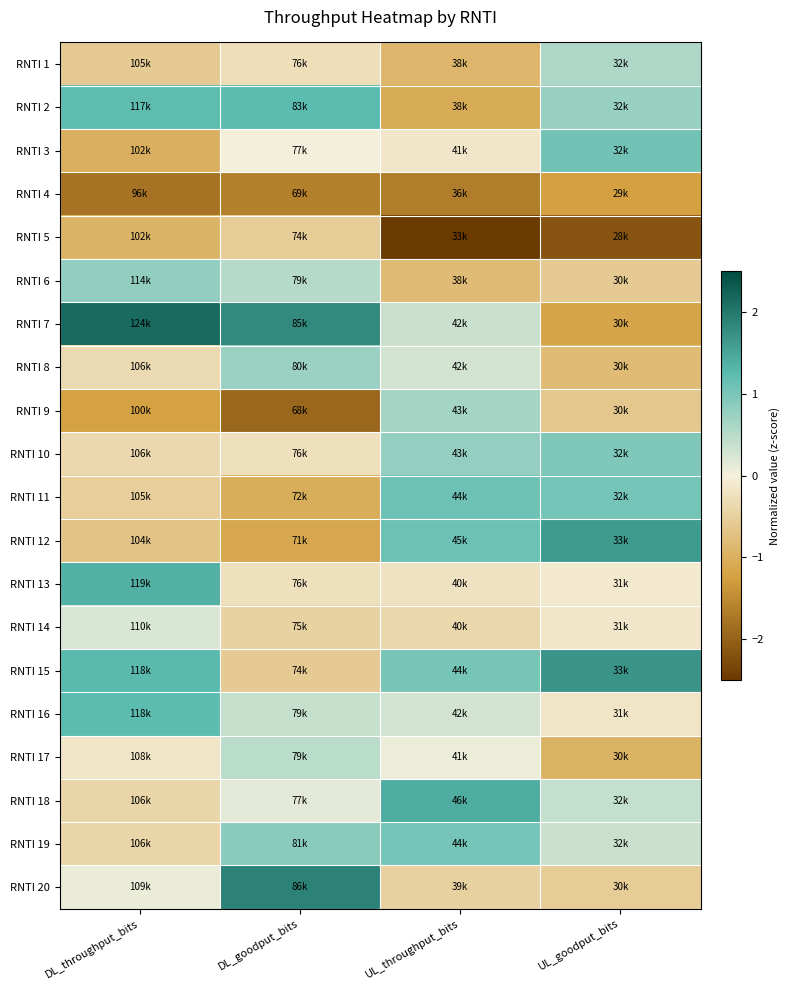

Reading left to right, extract all data points from this chart.

RNTI 1: DL_throughput_bits=-0.6	DL_goodput_bits=-0.3	UL_throughput_bits=-0.9	UL_goodput_bits=0.6
RNTI 2: DL_throughput_bits=1.2	DL_goodput_bits=1.2	UL_throughput_bits=-1.1	UL_goodput_bits=0.8
RNTI 3: DL_throughput_bits=-1.0	DL_goodput_bits=0.0	UL_throughput_bits=-0.1	UL_goodput_bits=1.1
RNTI 4: DL_throughput_bits=-1.8	DL_goodput_bits=-1.6	UL_throughput_bits=-1.7	UL_goodput_bits=-1.2
RNTI 5: DL_throughput_bits=-0.9	DL_goodput_bits=-0.5	UL_throughput_bits=-2.5	UL_goodput_bits=-2.2
RNTI 6: DL_throughput_bits=0.8	DL_goodput_bits=0.5	UL_throughput_bits=-0.8	UL_goodput_bits=-0.6
RNTI 7: DL_throughput_bits=2.1	DL_goodput_bits=1.8	UL_throughput_bits=0.3	UL_goodput_bits=-1.2
RNTI 8: DL_throughput_bits=-0.3	DL_goodput_bits=0.7	UL_throughput_bits=0.3	UL_goodput_bits=-0.8
RNTI 9: DL_throughput_bits=-1.2	DL_goodput_bits=-1.9	UL_throughput_bits=0.7	UL_goodput_bits=-0.6
RNTI 10: DL_throughput_bits=-0.4	DL_goodput_bits=-0.2	UL_throughput_bits=0.8	UL_goodput_bits=1.0
RNTI 11: DL_throughput_bits=-0.5	DL_goodput_bits=-1.0	UL_throughput_bits=1.1	UL_goodput_bits=1.1
RNTI 12: DL_throughput_bits=-0.7	DL_goodput_bits=-1.1	UL_throughput_bits=1.1	UL_goodput_bits=1.6
RNTI 13: DL_throughput_bits=1.4	DL_goodput_bits=-0.3	UL_throughput_bits=-0.2	UL_goodput_bits=-0.1
RNTI 14: DL_throughput_bits=0.2	DL_goodput_bits=-0.5	UL_throughput_bits=-0.4	UL_goodput_bits=-0.1
RNTI 15: DL_throughput_bits=1.3	DL_goodput_bits=-0.6	UL_throughput_bits=1.0	UL_goodput_bits=1.7
RNTI 16: DL_throughput_bits=1.2	DL_goodput_bits=0.4	UL_throughput_bits=0.3	UL_goodput_bits=-0.2
RNTI 17: DL_throughput_bits=-0.2	DL_goodput_bits=0.5	UL_throughput_bits=0.1	UL_goodput_bits=-0.9
RNTI 18: DL_throughput_bits=-0.4	DL_goodput_bits=0.1	UL_throughput_bits=1.4	UL_goodput_bits=0.4
RNTI 19: DL_throughput_bits=-0.4	DL_goodput_bits=0.9	UL_throughput_bits=1.1	UL_goodput_bits=0.3
RNTI 20: DL_throughput_bits=0.1	DL_goodput_bits=1.9	UL_throughput_bits=-0.5	UL_goodput_bits=-0.5